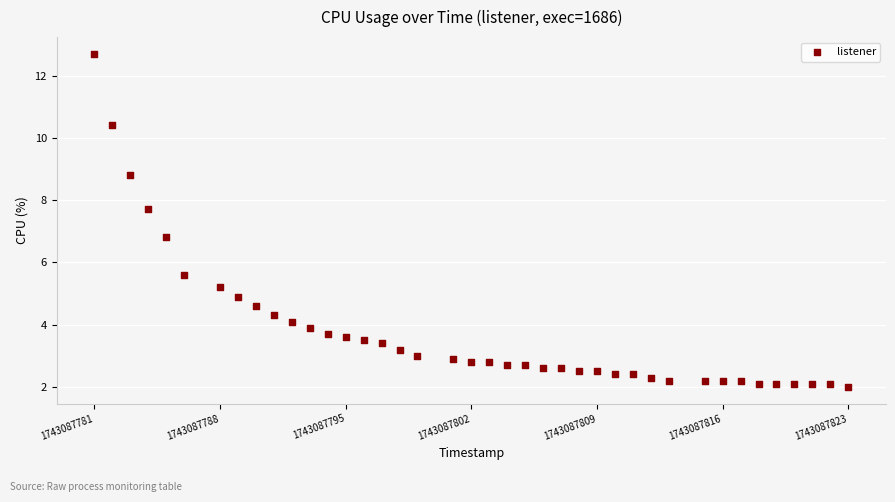

What Y value in the scatter plot is closest to 7?

6.8